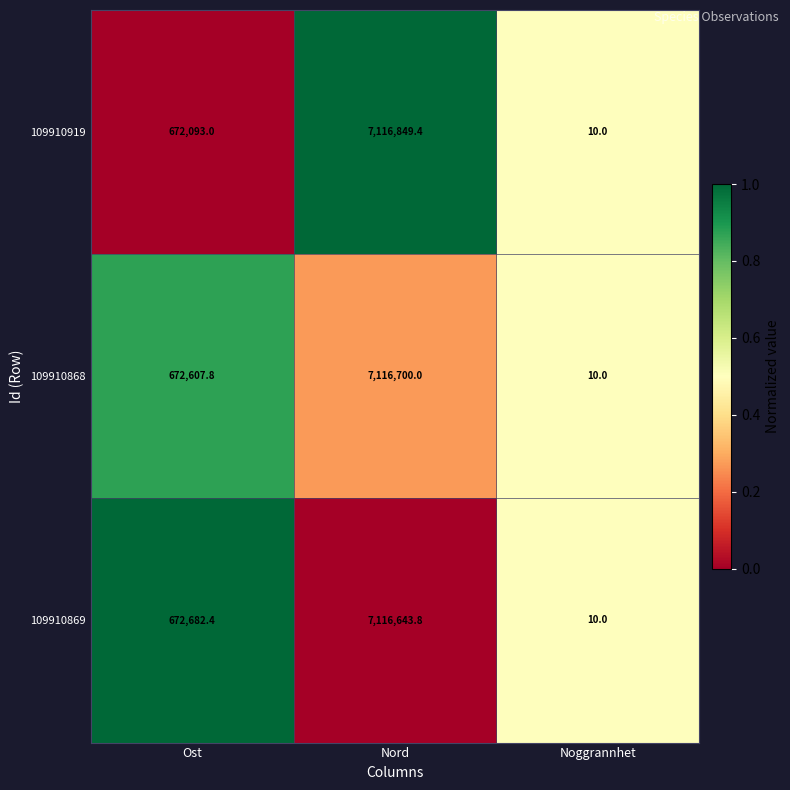

What is the average value of the 109910868 series?

2596439.3